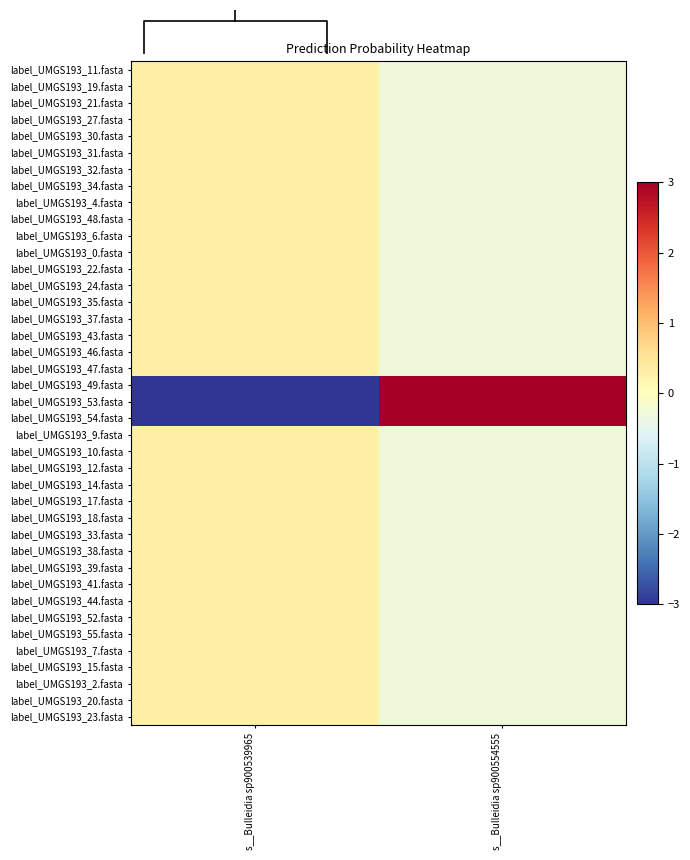

How many values in the label_UMGS193_32.fasta series are below 0?

1